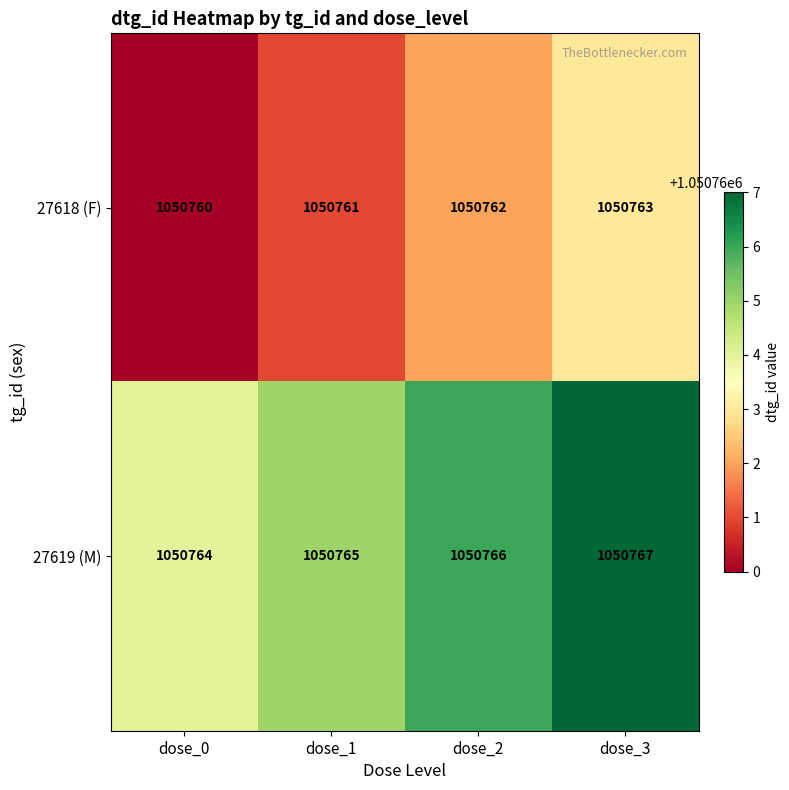

At how many categories does at least one series exceed 1050761?

4